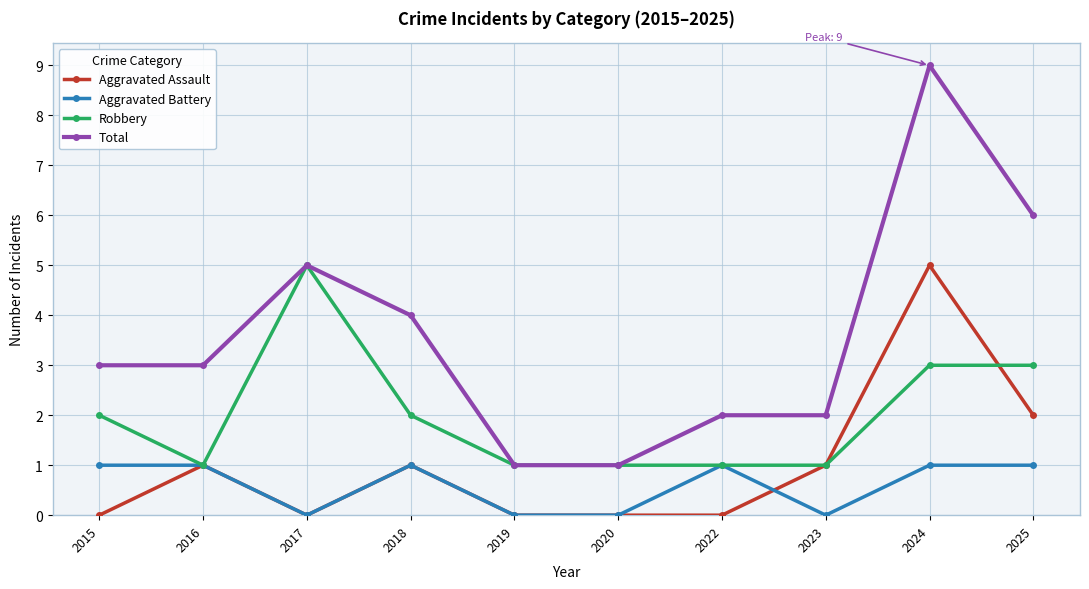

The Aggravated Battery series shows 0 at 2019. True or false?

True